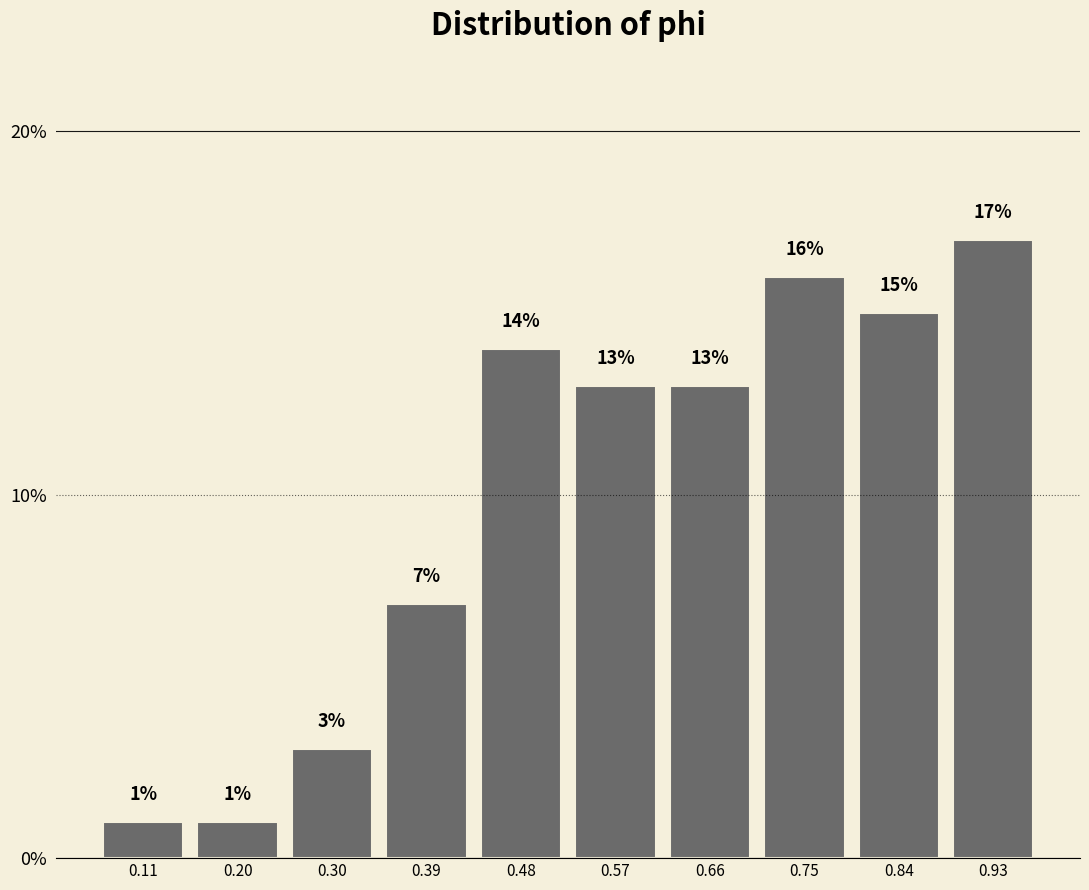

What is the height of the bar covering 0.80 to 0.89 on the x-axis? The bar edges are not printed on the chart, so give them approximately, as read against the axis.

15